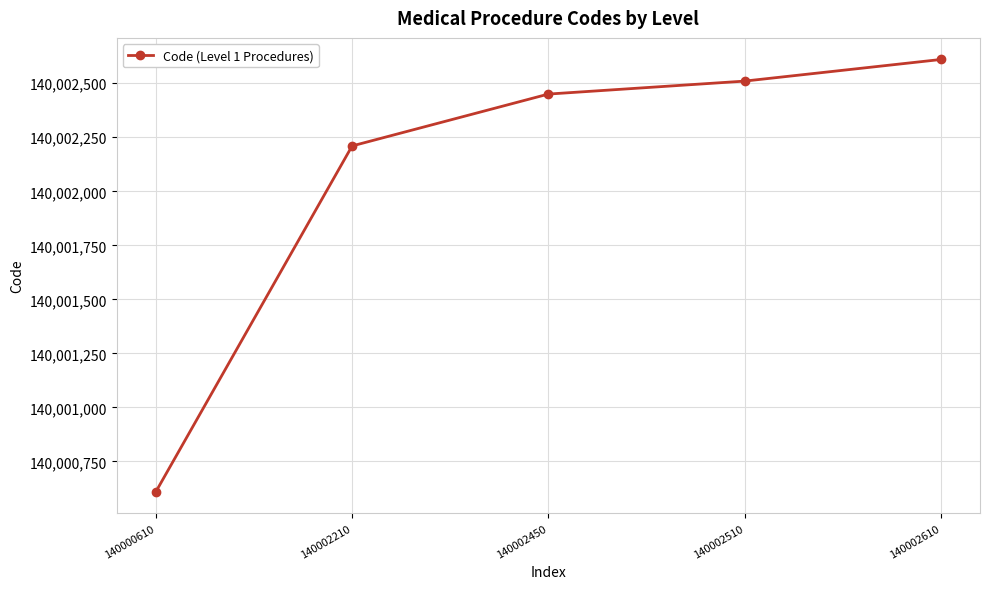

Rank the categories by value from highest to lowest.

140002610, 140002510, 140002450, 140002210, 140000610